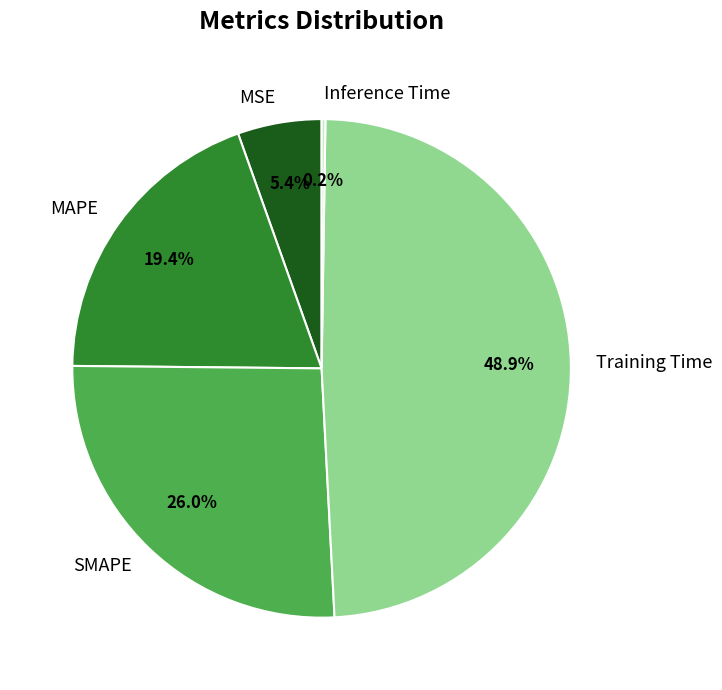

Does SMAPE account for over 50% of the chart?

No